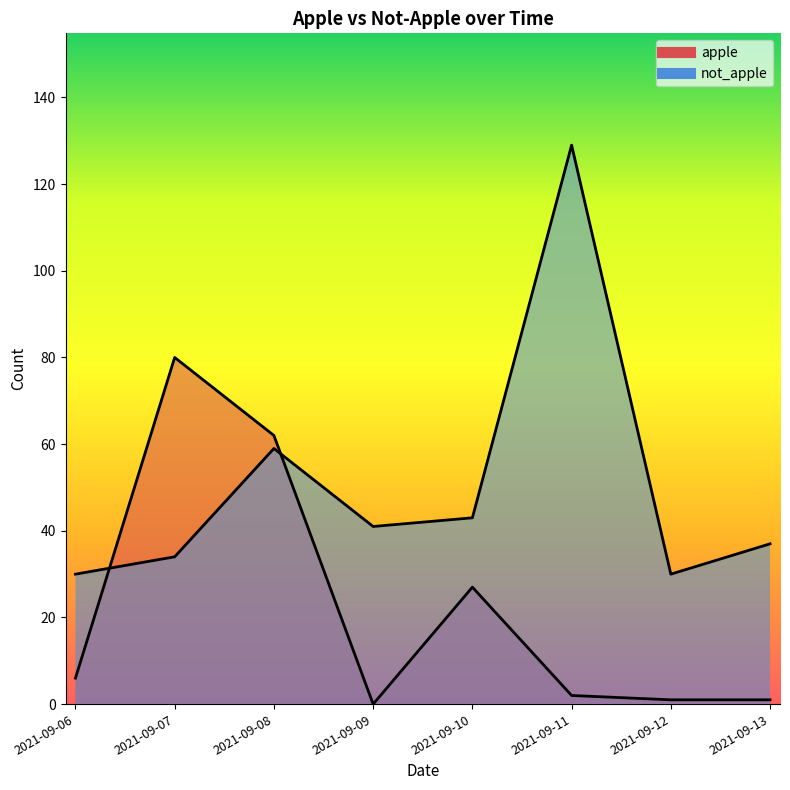

How many values in apple are above zero?

7